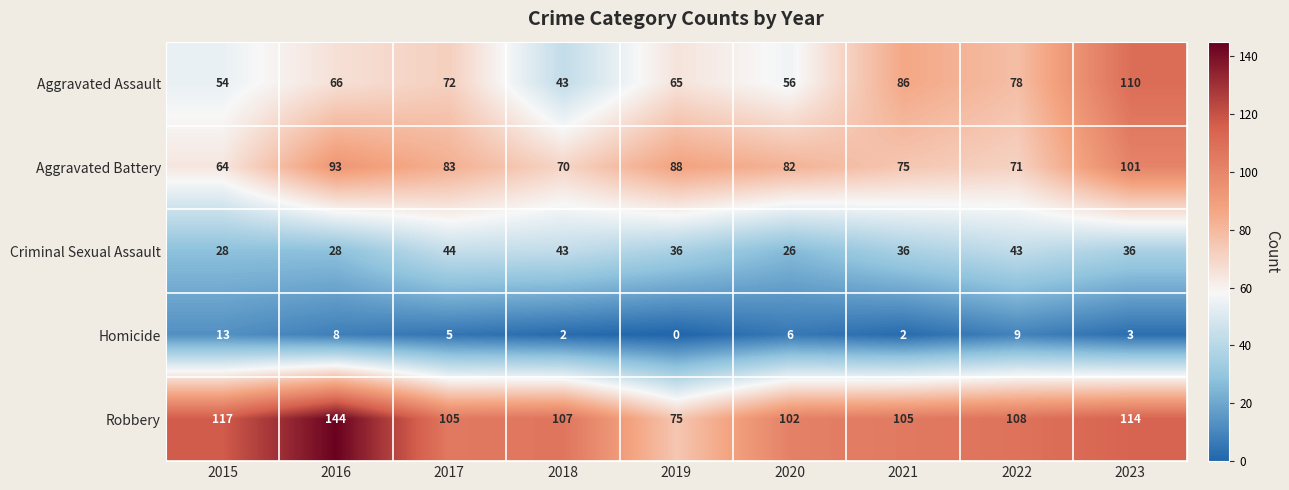

What is the greatest value displayed?

144